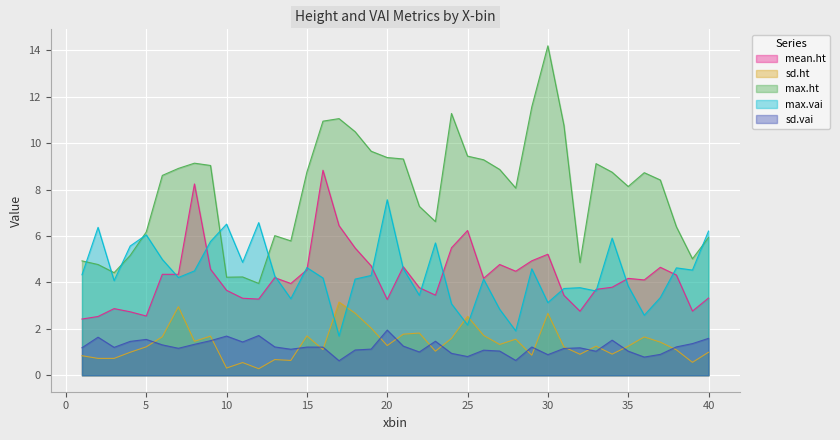

Is it true that max.vai equals 0.9 at 30?

False